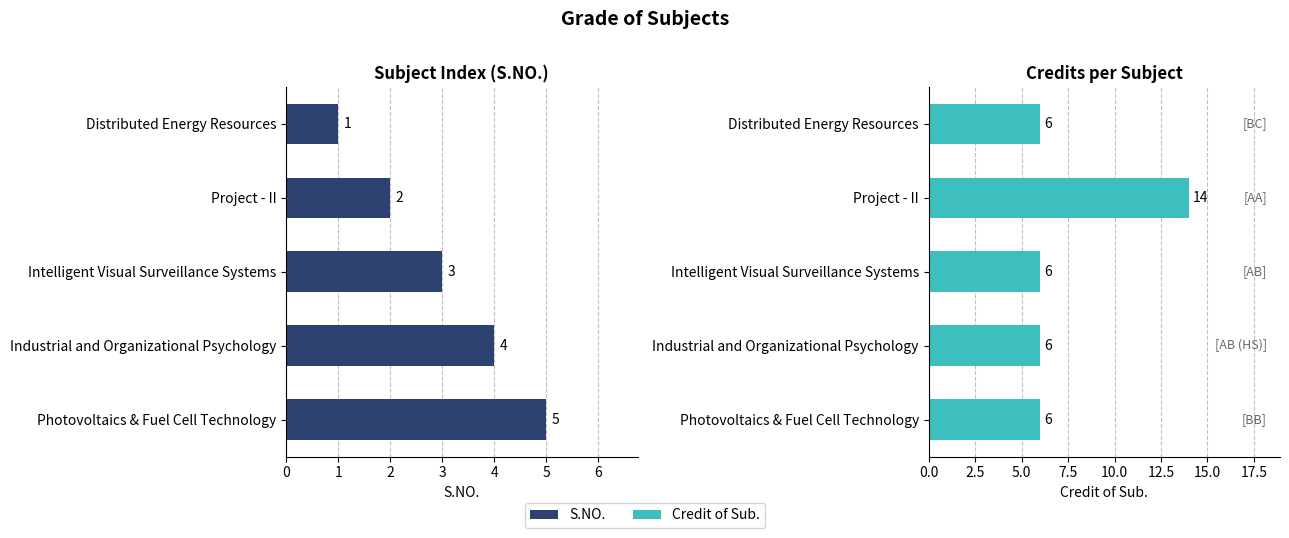

What is the lowest value of the Credit of Sub. series?

6